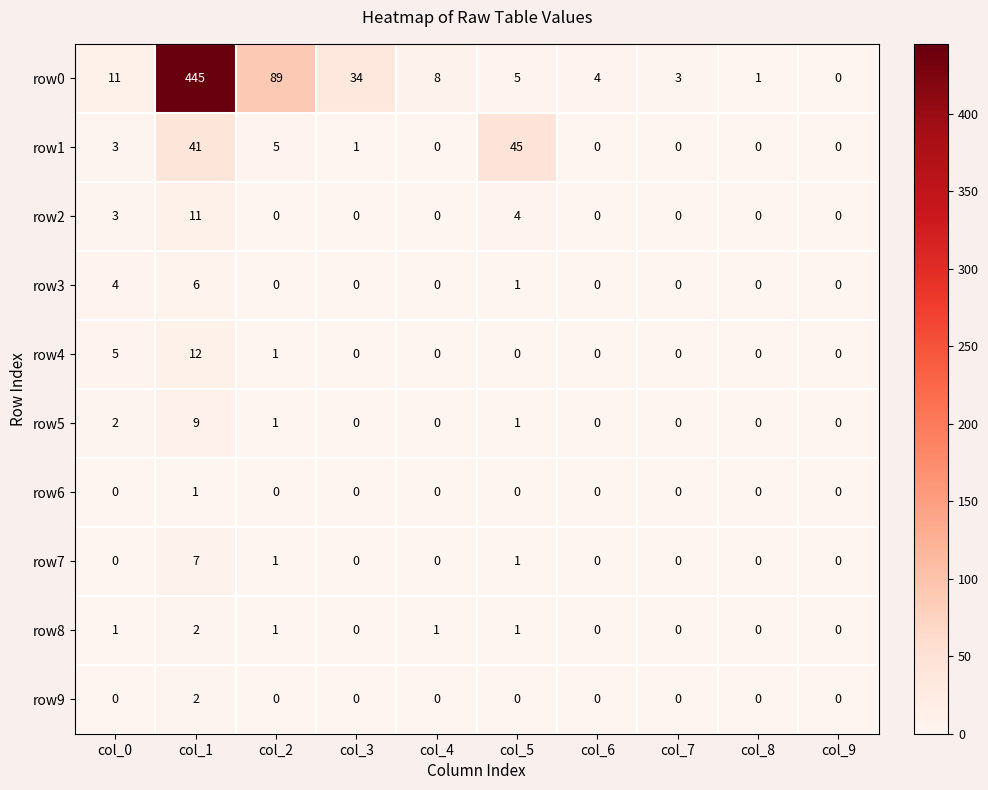

Which series has the largest range (max minus min)?

row0